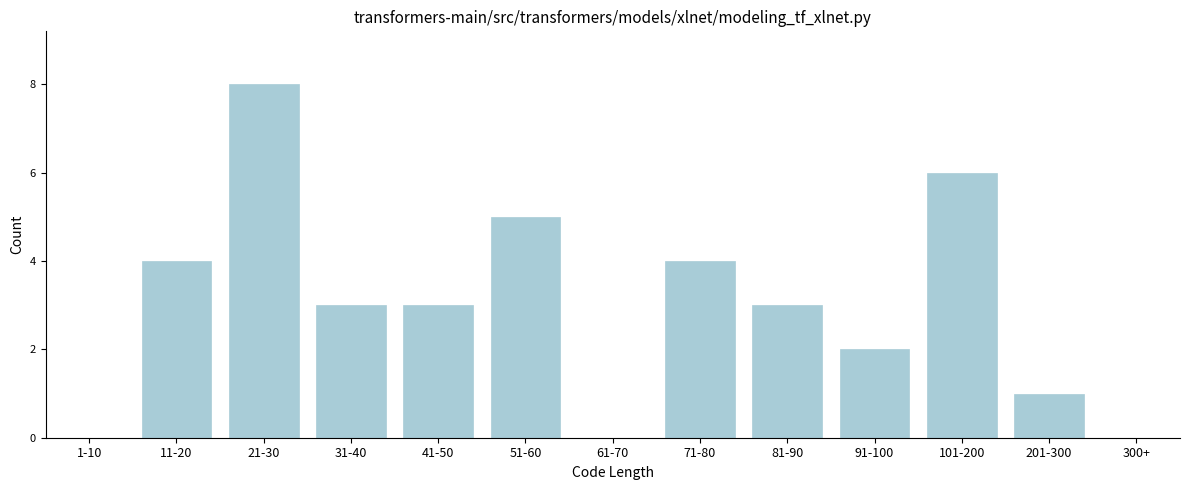

What is the change in value from 51-60 to 101-200?

+1